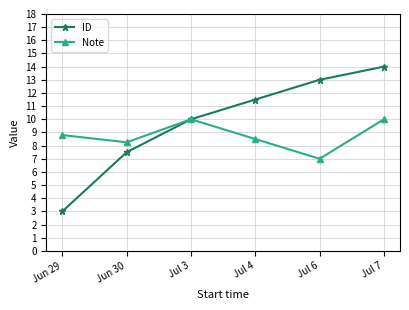

Is it true that ID equals 9.9 at Jun 30?

False